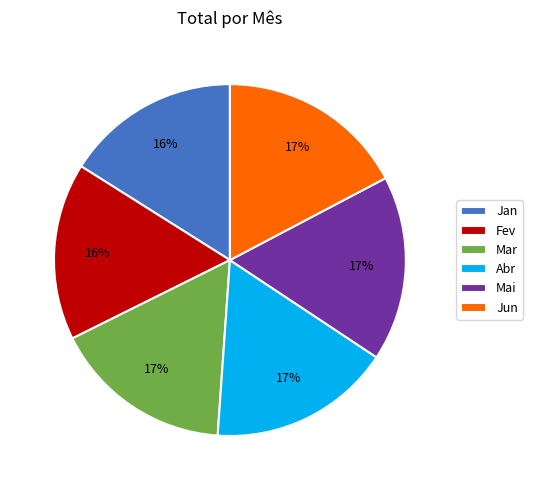

Combined, do Mar and Abr account for over 50%?

No